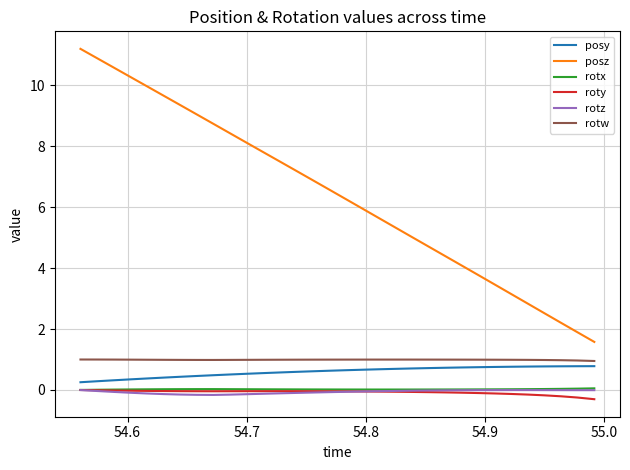

True or false: roty and posz cross at least once.

False